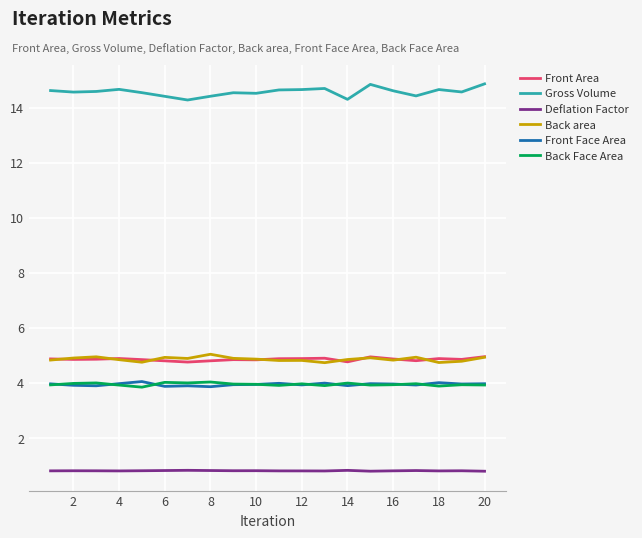

Which series has the largest range (max minus min)?

Gross Volume